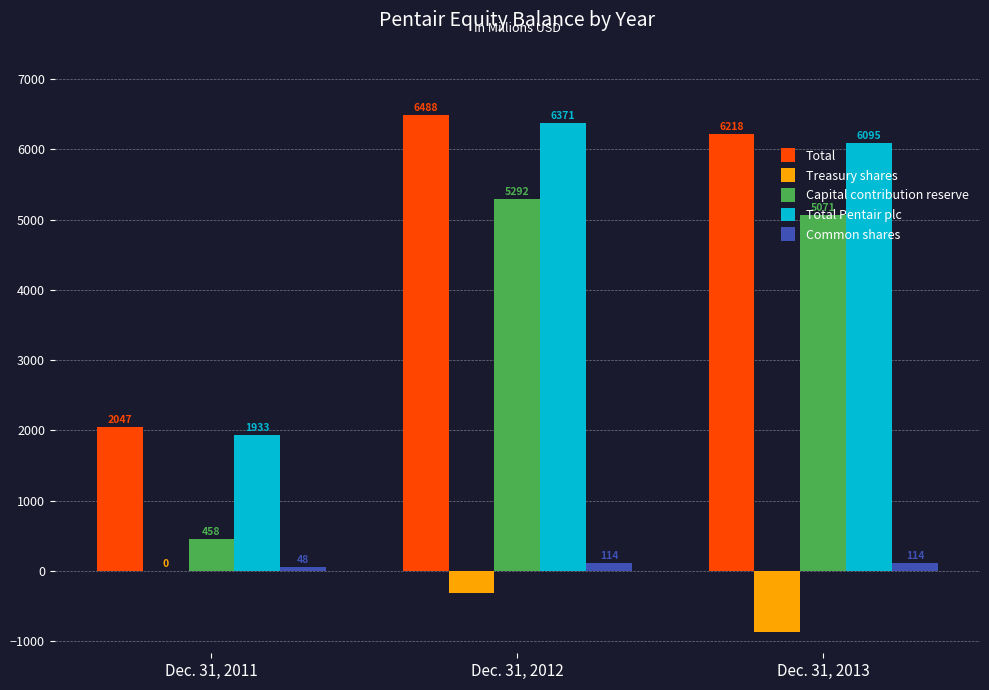

Count the number of categories in the chart.

3